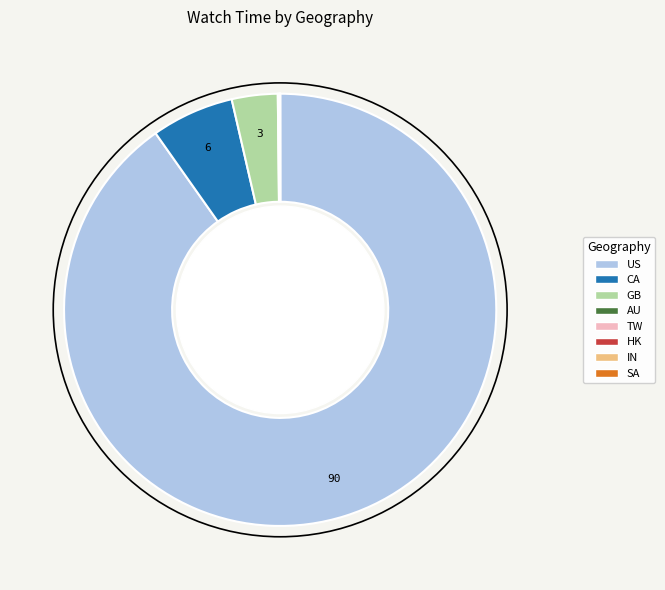

Does any single category account for the majority?

Yes